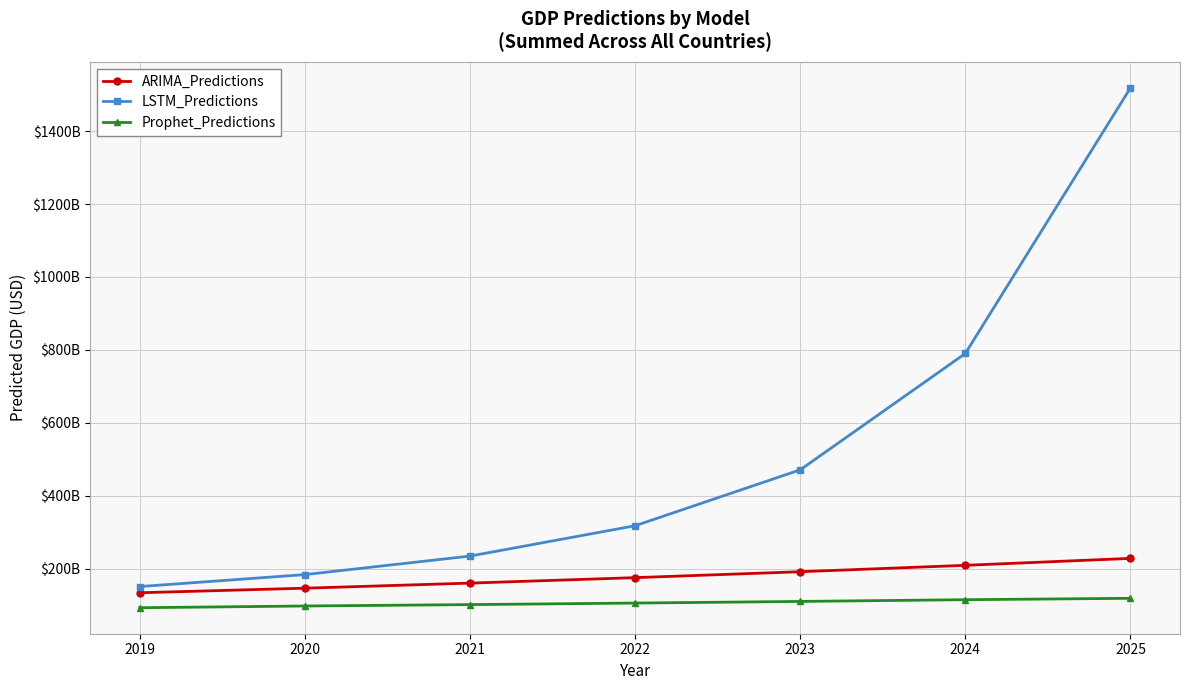

Does the chart have visible grid lines?

Yes